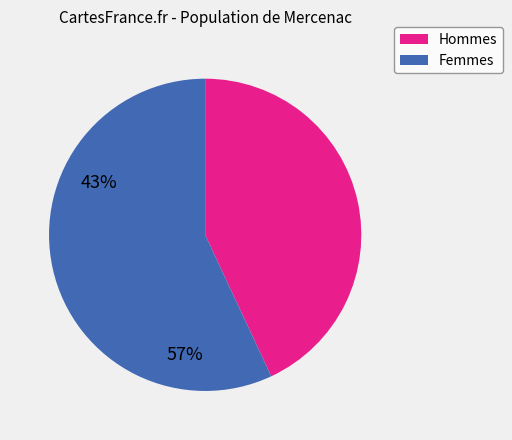

Is Hommes the majority of the pie?

No